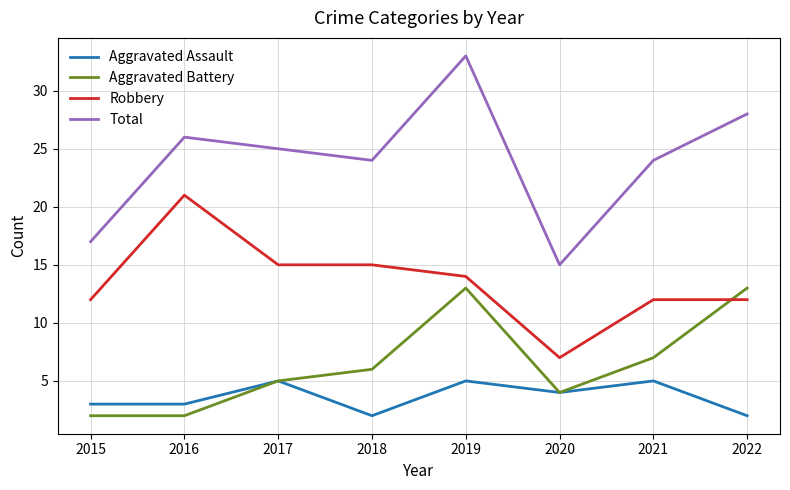

Does the chart display data point markers on the line(s)?

No